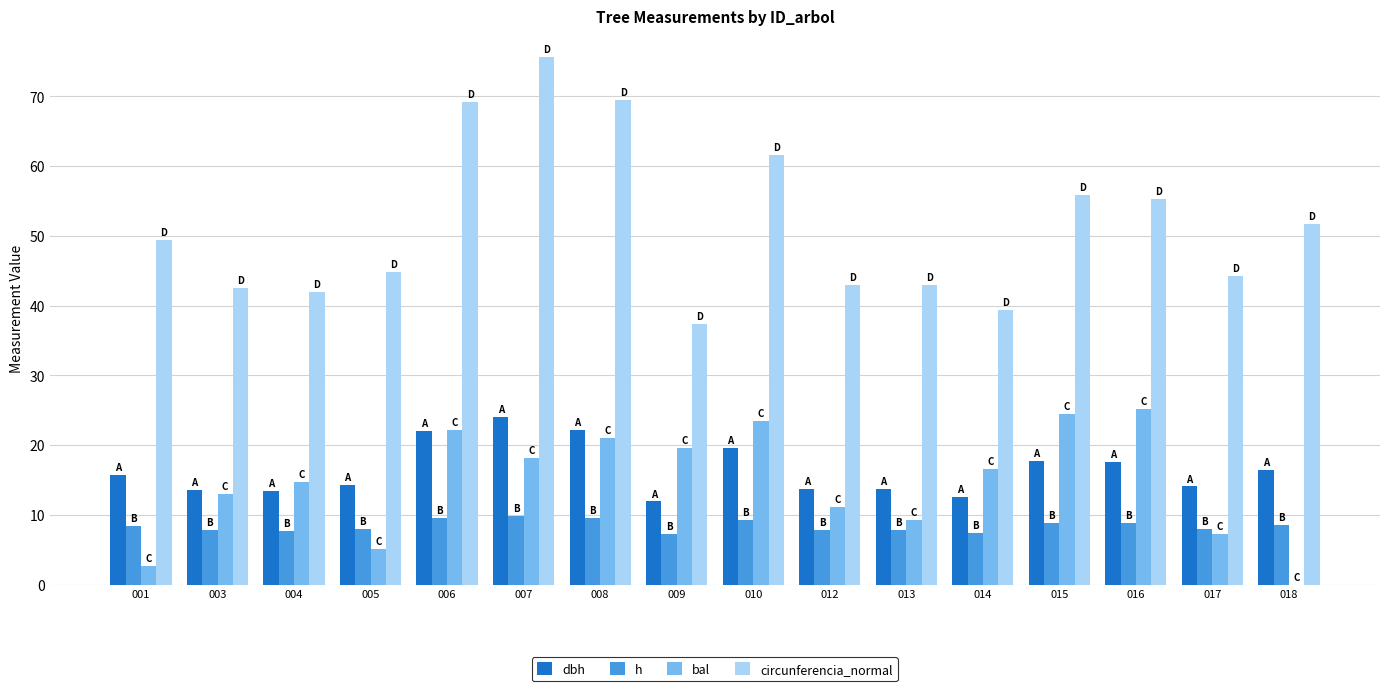

Which series changed the most between 005 and 009?

bal